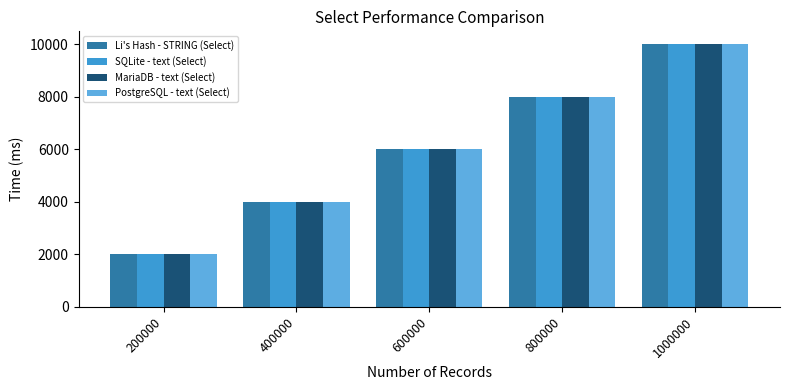

Which category has the lowest value in the MariaDB - text (Select) series?

200000